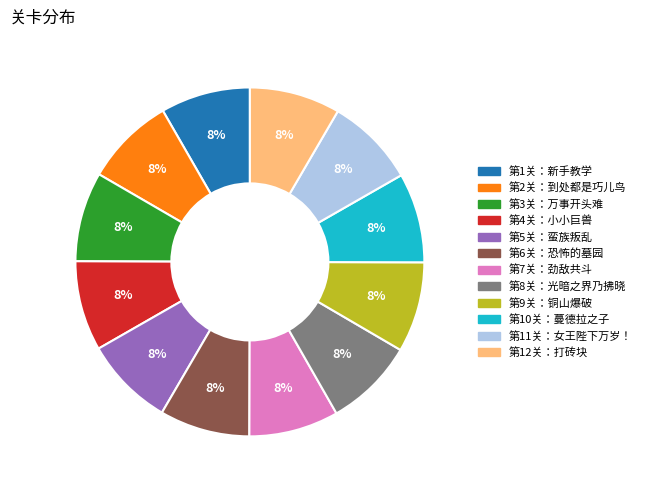

Do 第10关：蔓德拉之子 and 第5关：蛮族叛乱 together represent more than half of the pie?

No